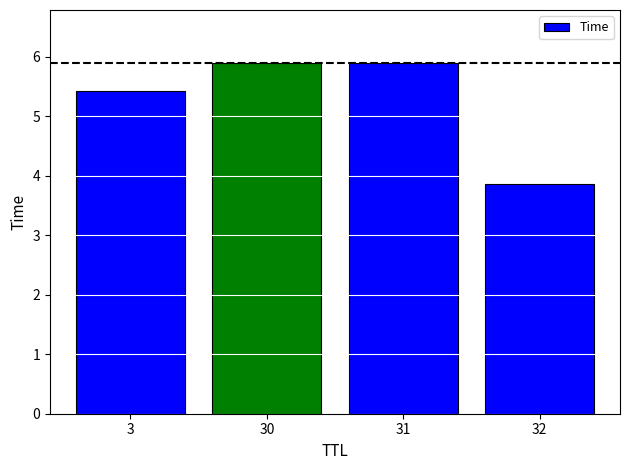

The value at 32 is 3.9. True or false?

True